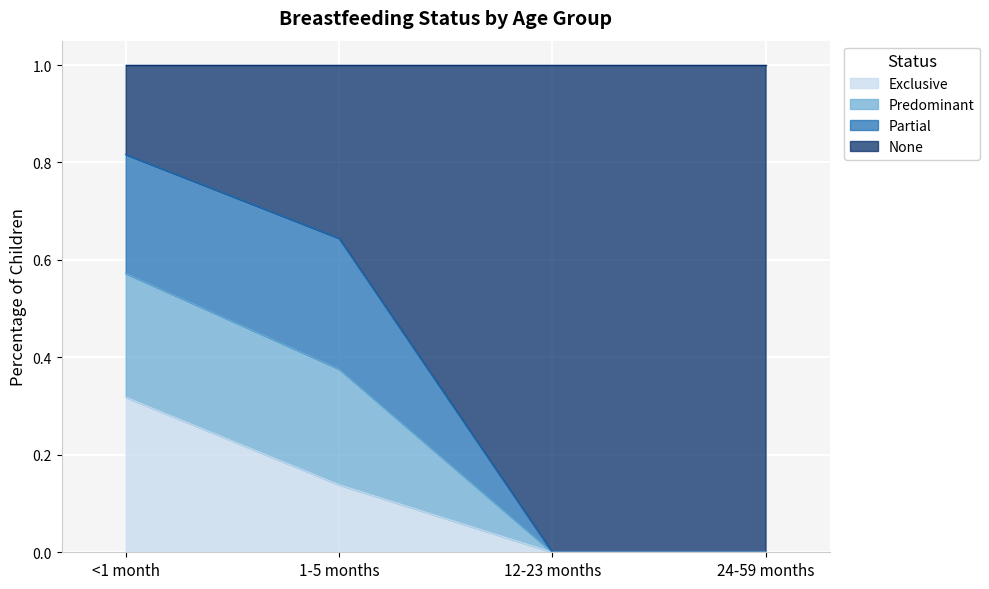

What is the total value across all series at 12-23 months?

1.0